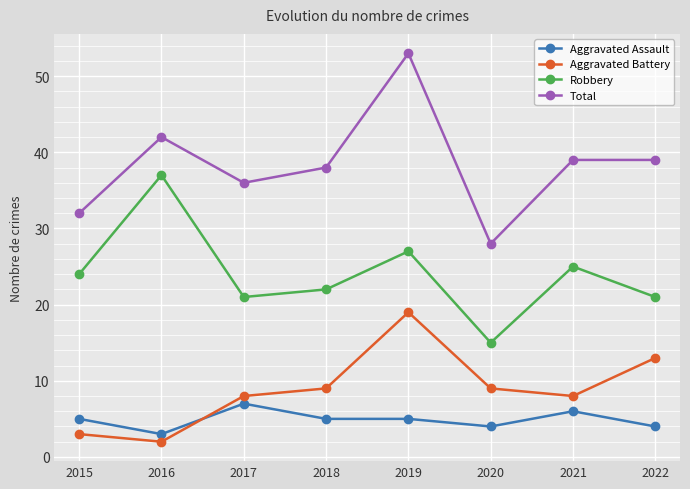

What is the greatest value displayed?

53